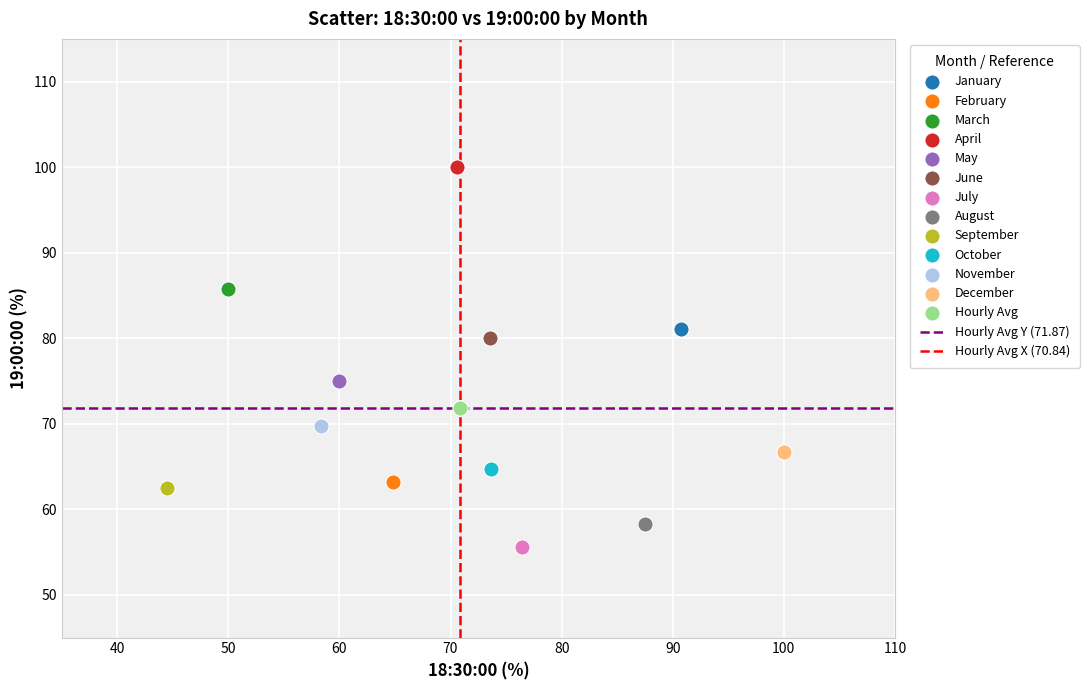

Which series reaches the maximum Y coordinate?

April